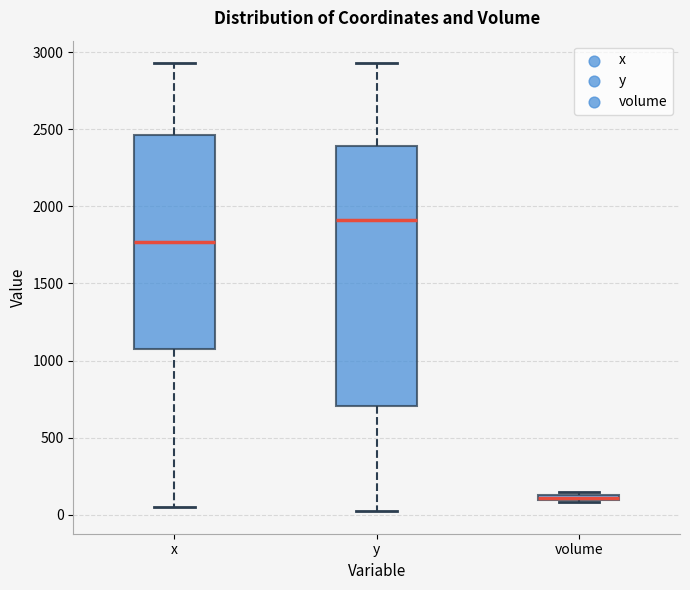

Where does the lower whisker of the box for y end on the y-axis? The values are not printed on the chart, so give them approximately, as read against the axis.

0